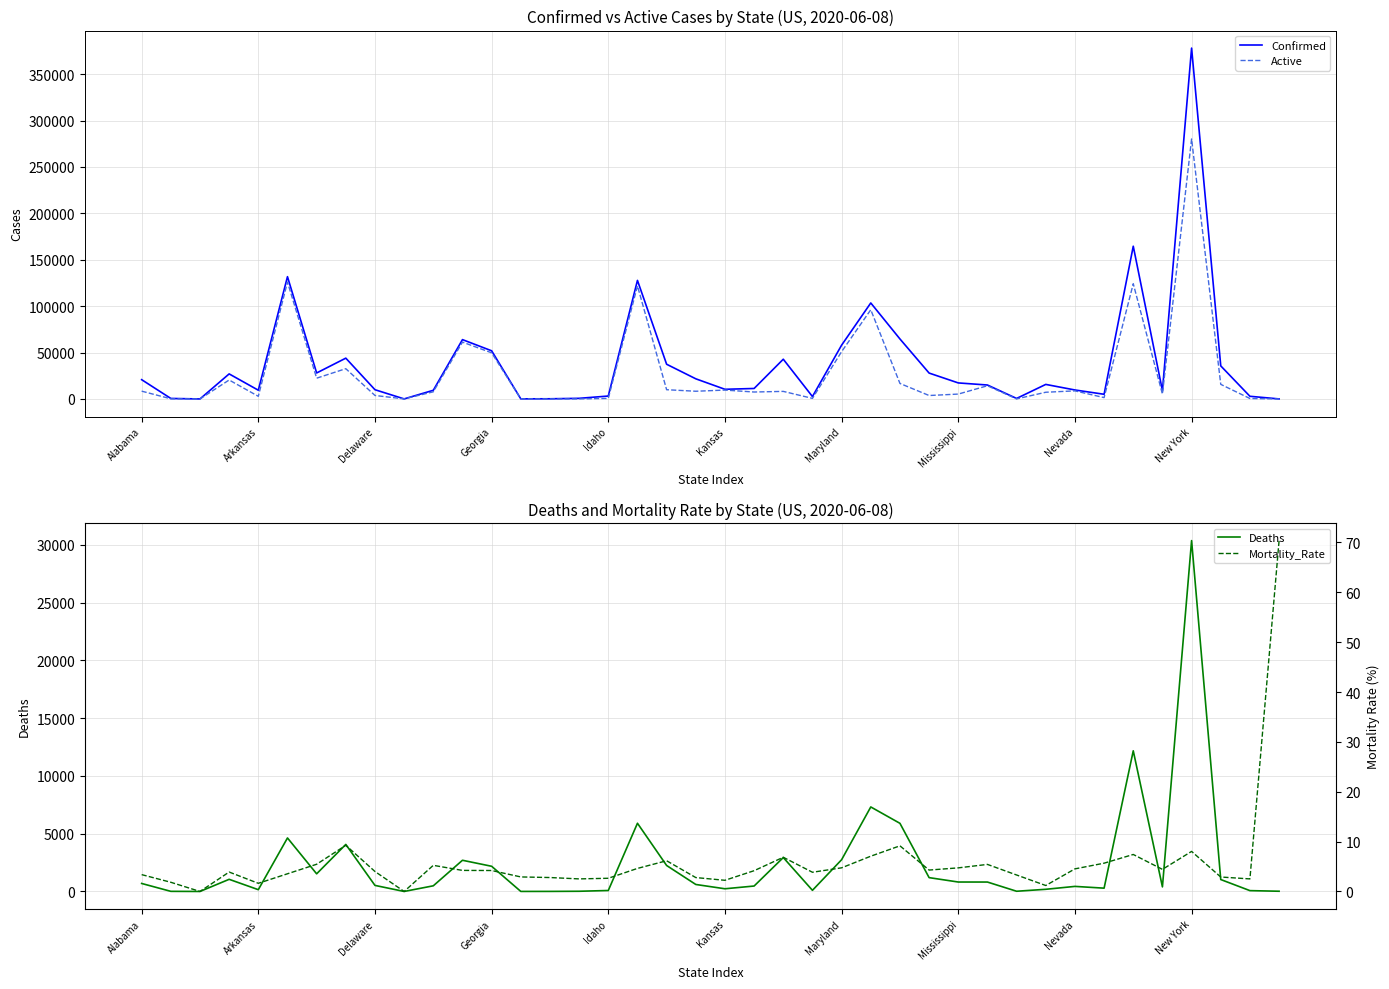

What is the difference between the Mortality_Rate values at 35 and 11?

0.2